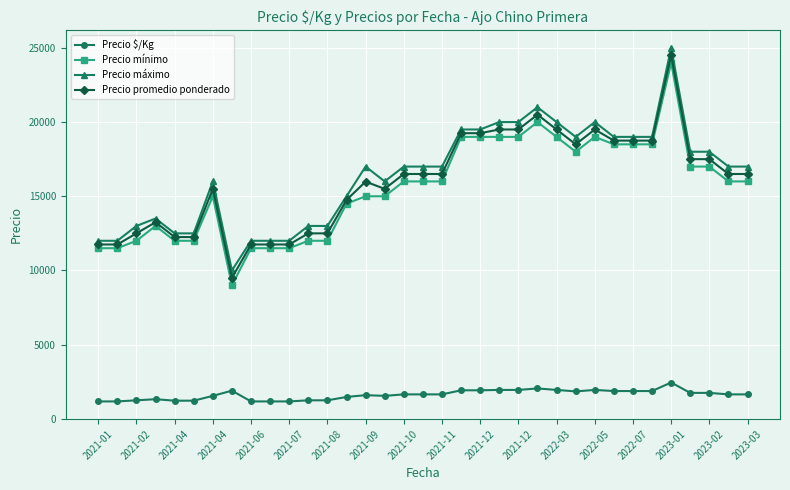

What is the value of the Precio mínimo point at the 21st from the left?

19000